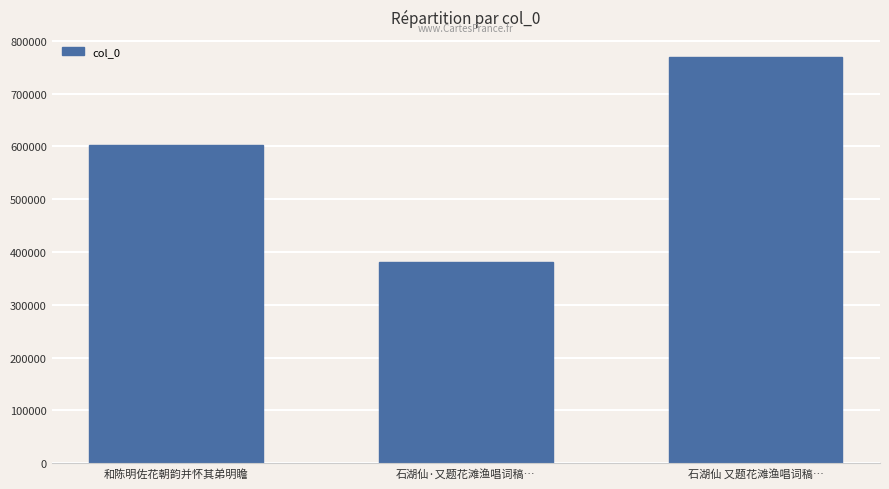

The chart shows a value of 513716 at 石湖仙·又题花滩渔唱词稿…. True or false?

False